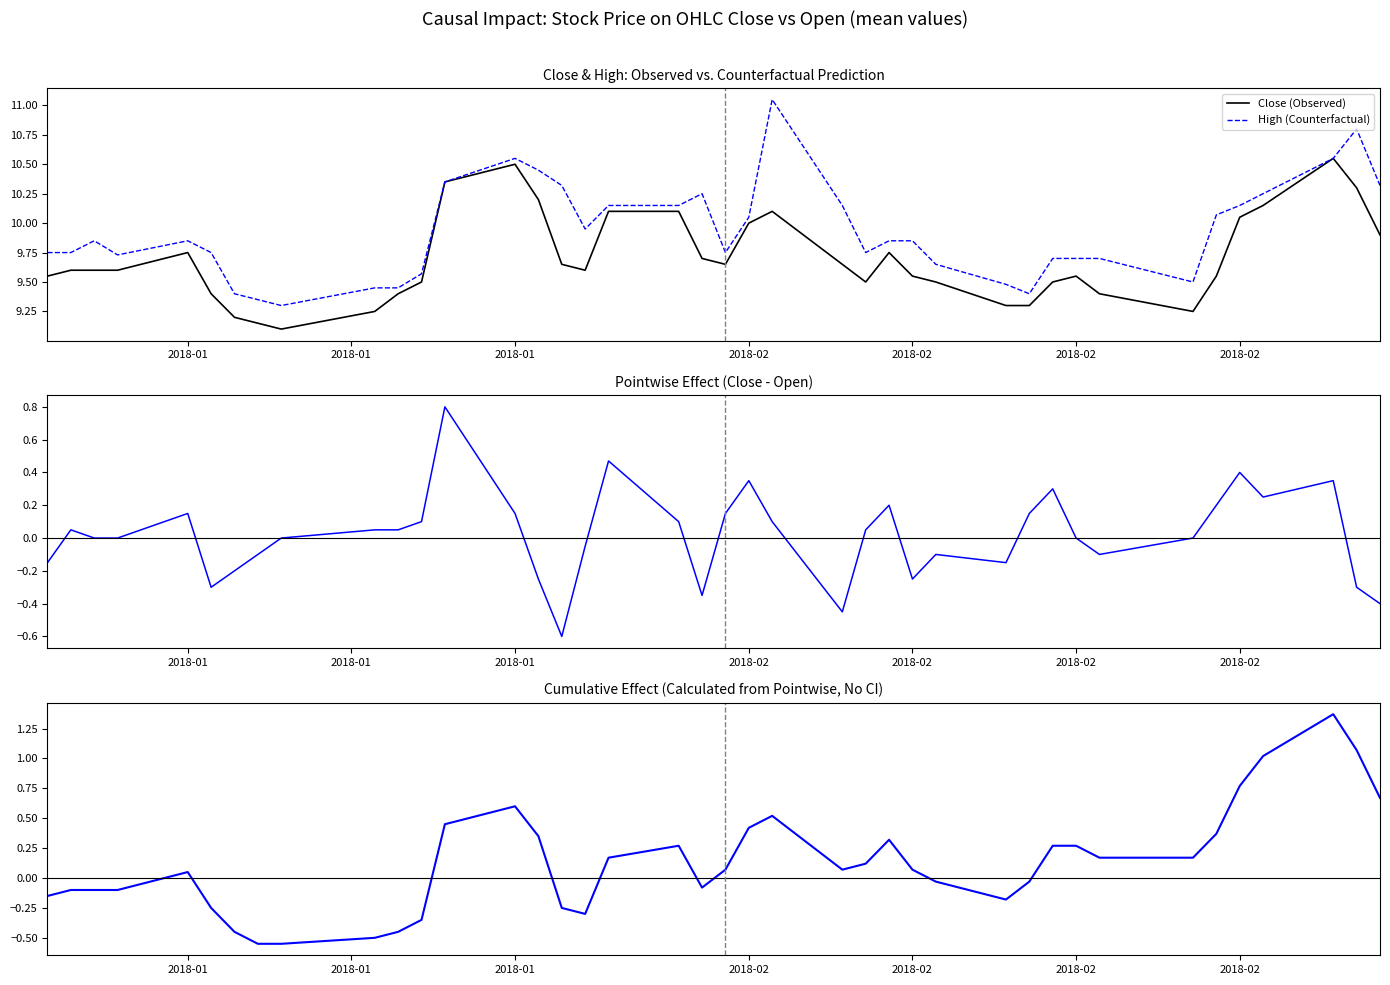

At which label is Pointwise Effect (Close - Open) closest to 0?

2018-01